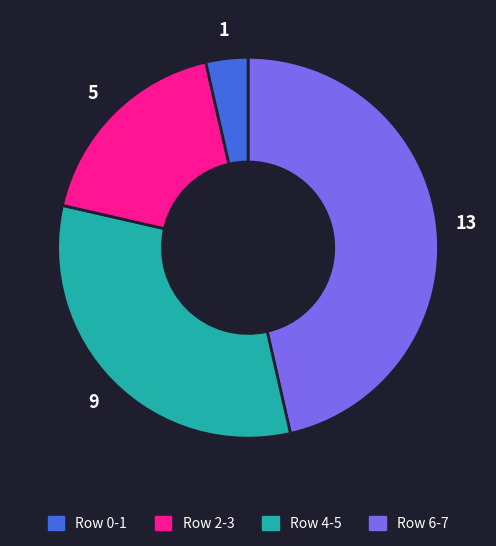

Is there a majority slice in this chart?

No